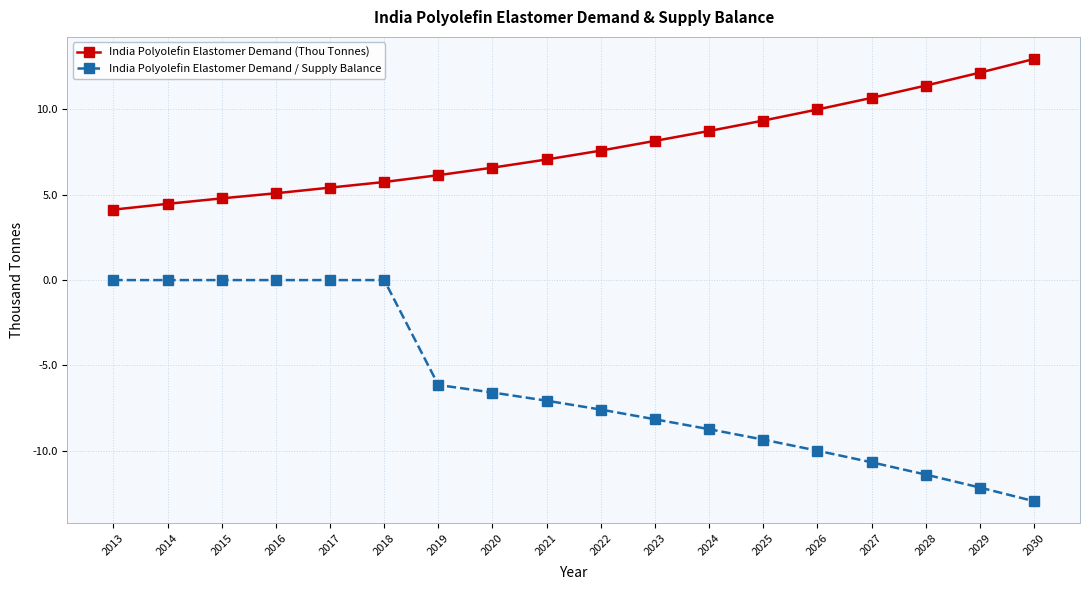

What is the value of the India Polyolefin Elastomer Demand (Thou Tonnes) point at the 5th from the left?

5.4